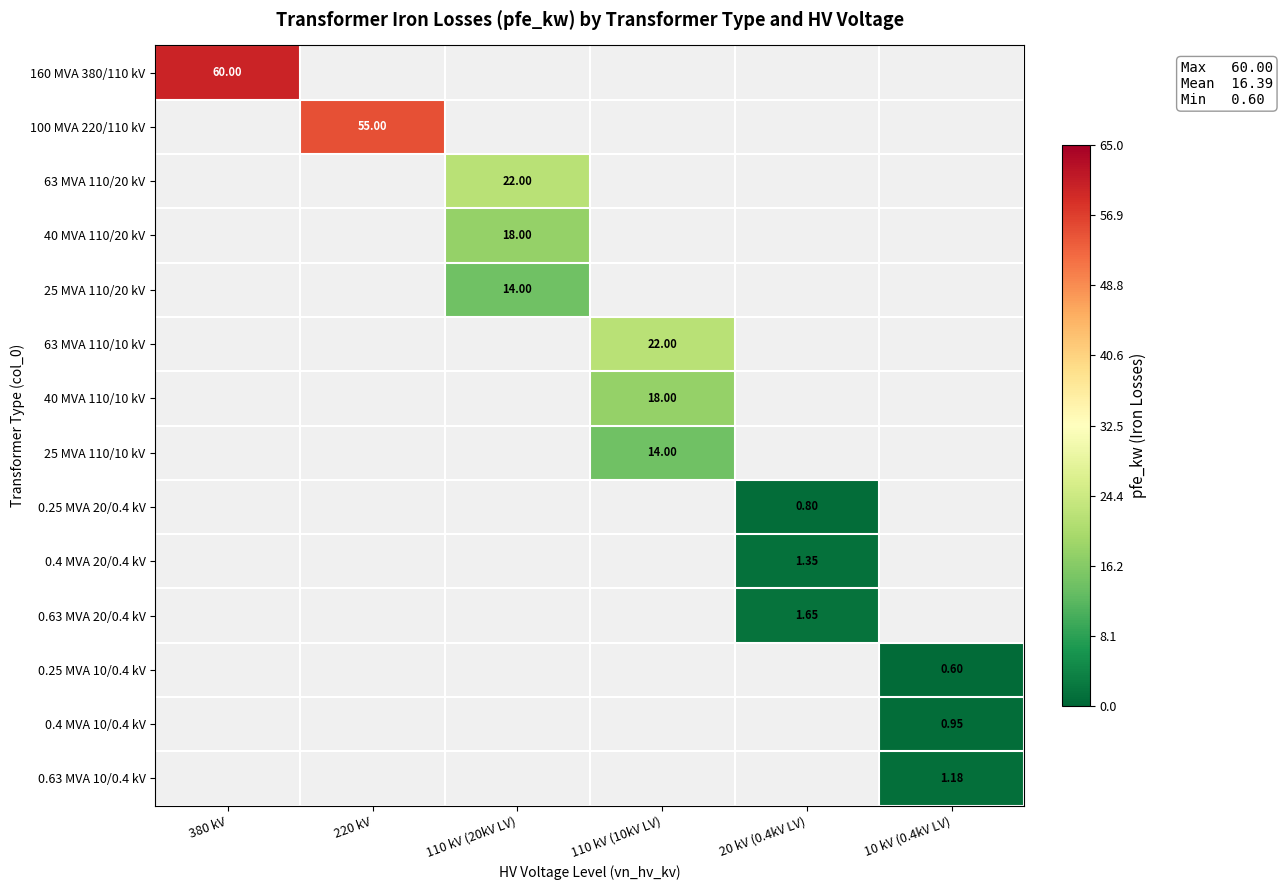

The 0.25 MVA 20/0.4 kV series shows 0.6 at 110 kV (20kV LV). True or false?

False